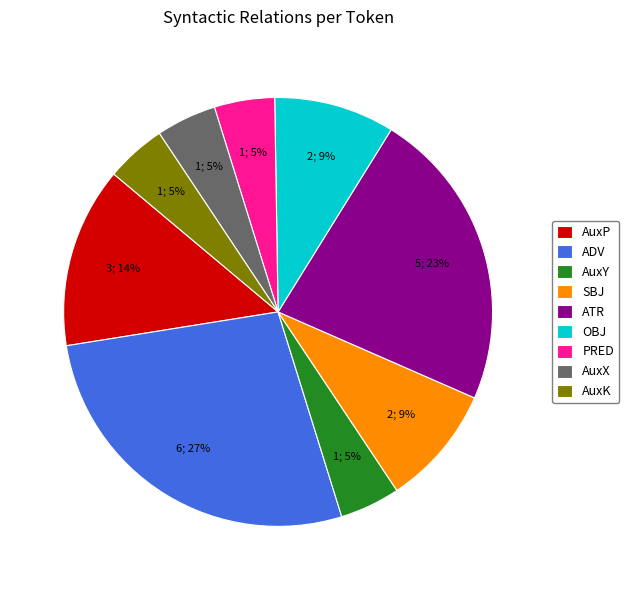

To the nearest percent, what portion does AuxK represent?

5%